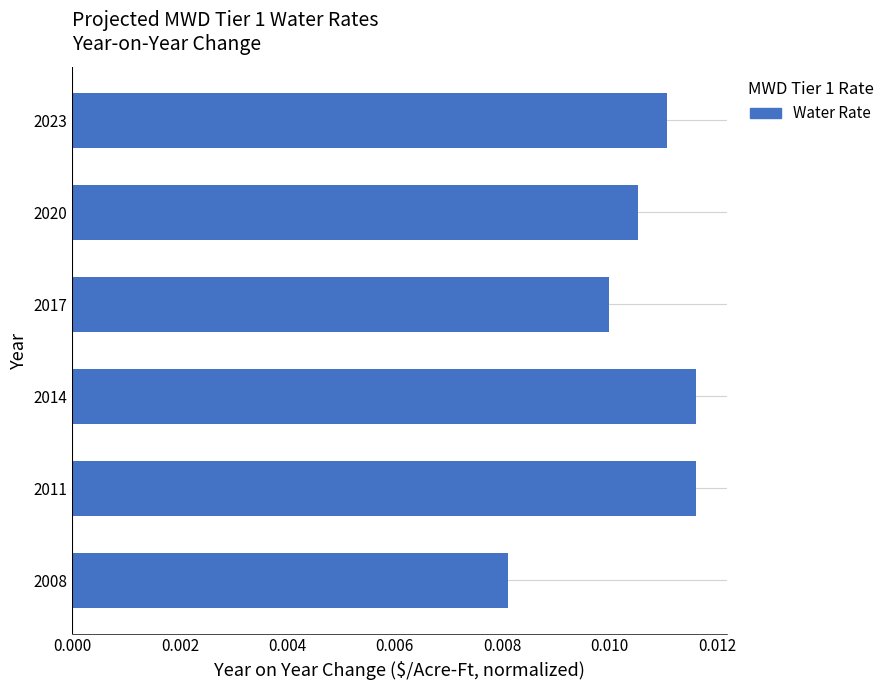

Where is the data nearest to the value 0?

2008